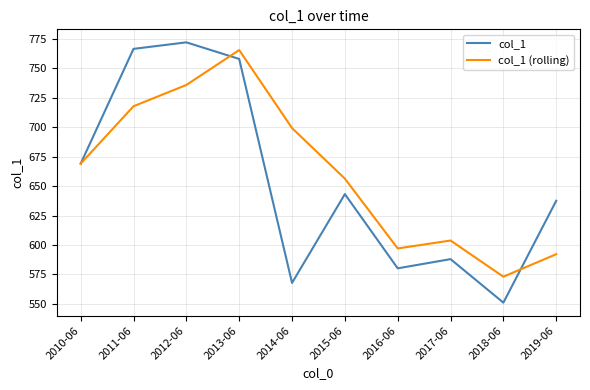

True or false: col_1 has a value of 277.0 at 2014-06.

False